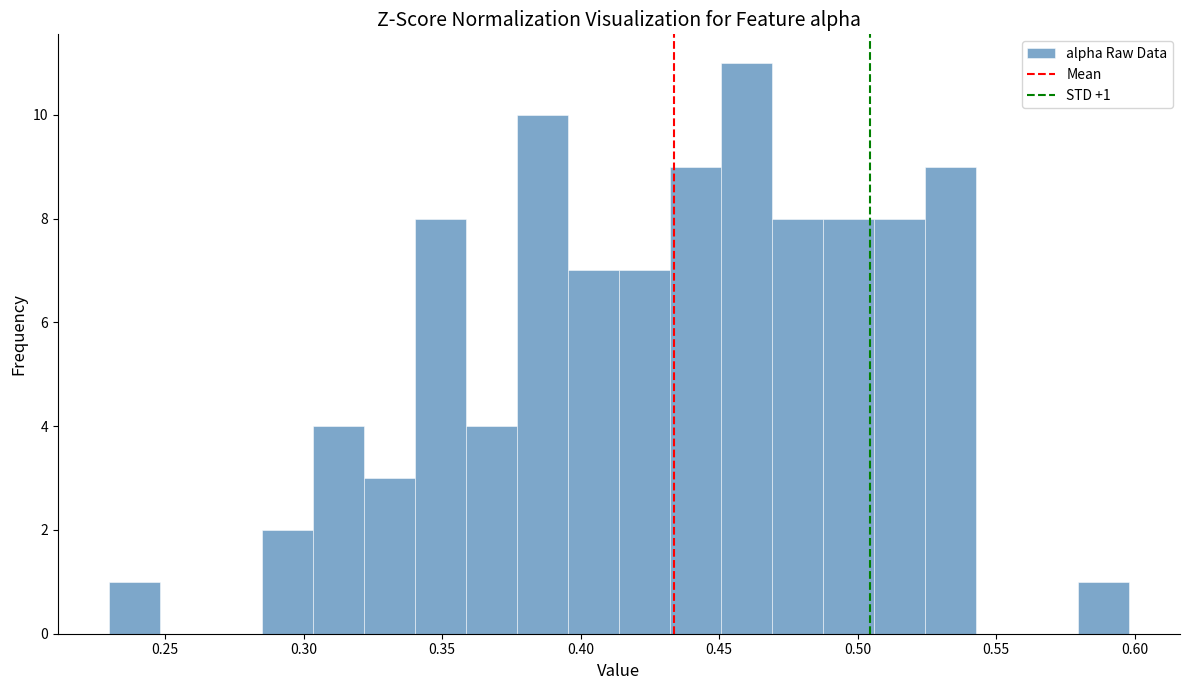

Around what value on the x-axis is the tallest bar? Give the approximate position of its centre, as read against the axis.

0.460